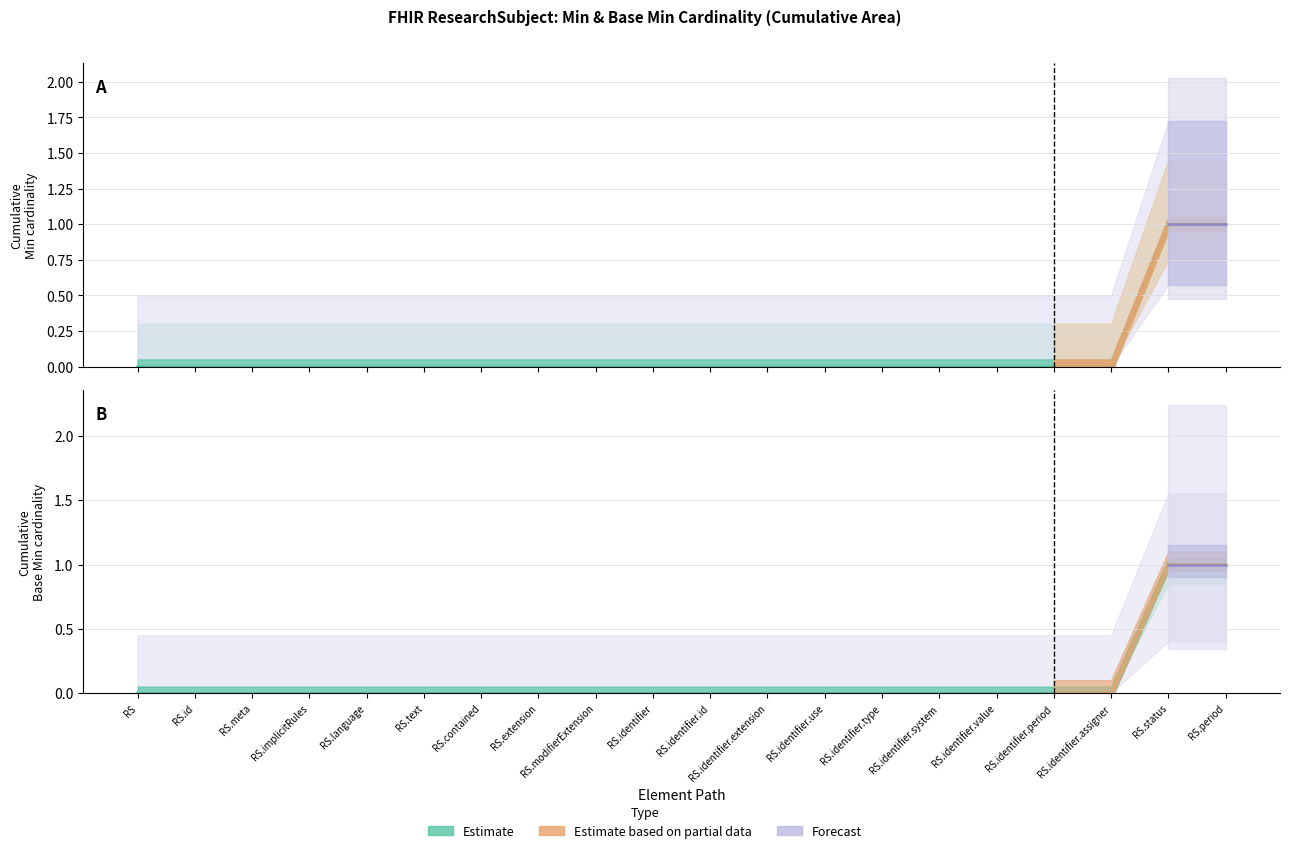

What position from the right is 11?

9